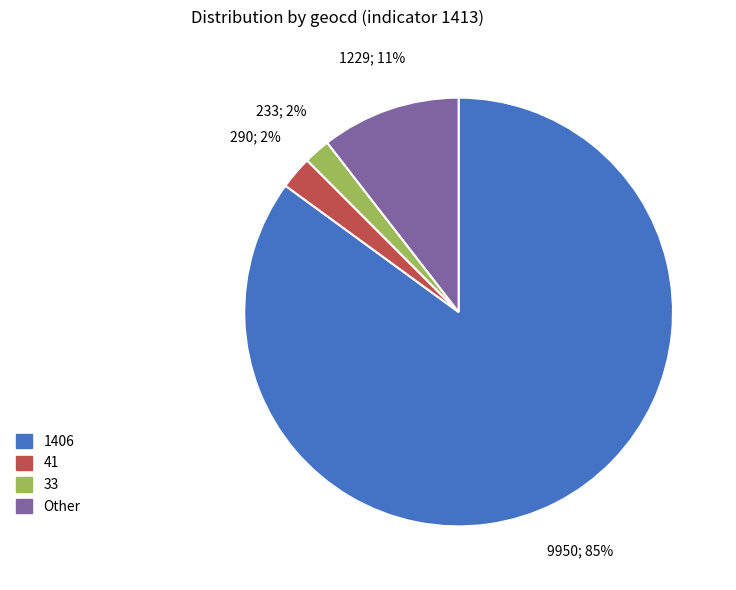

Does any single category account for the majority?

Yes